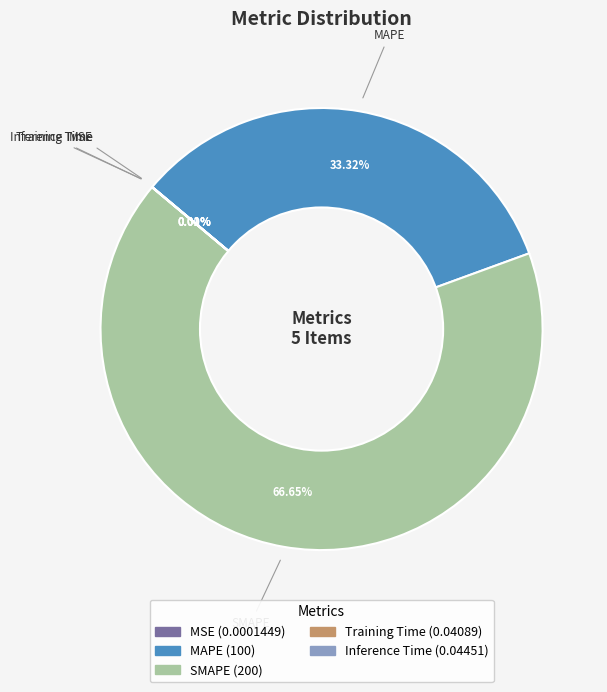

What is the majority slice?

SMAPE